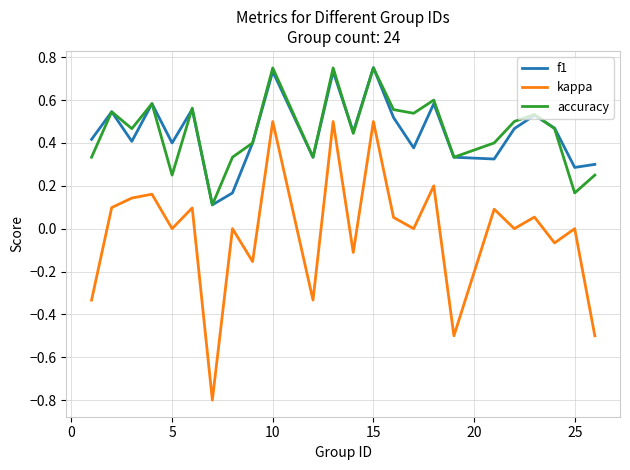

Which series has the largest range (max minus min)?

kappa